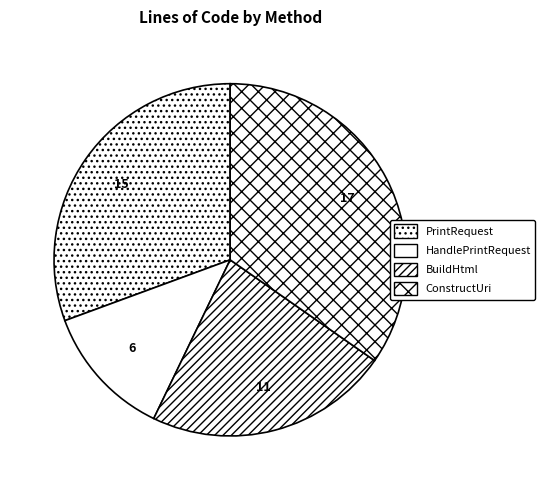

Rank the categories by value from highest to lowest.

ConstructUri, PrintRequest, BuildHtml, HandlePrintRequest